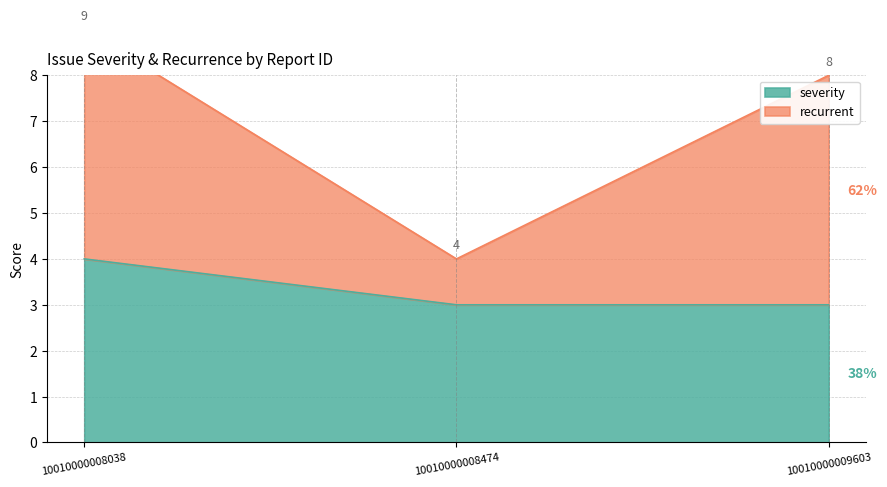

Rank the series by their average value, from lowest to highest.

severity, recurrent